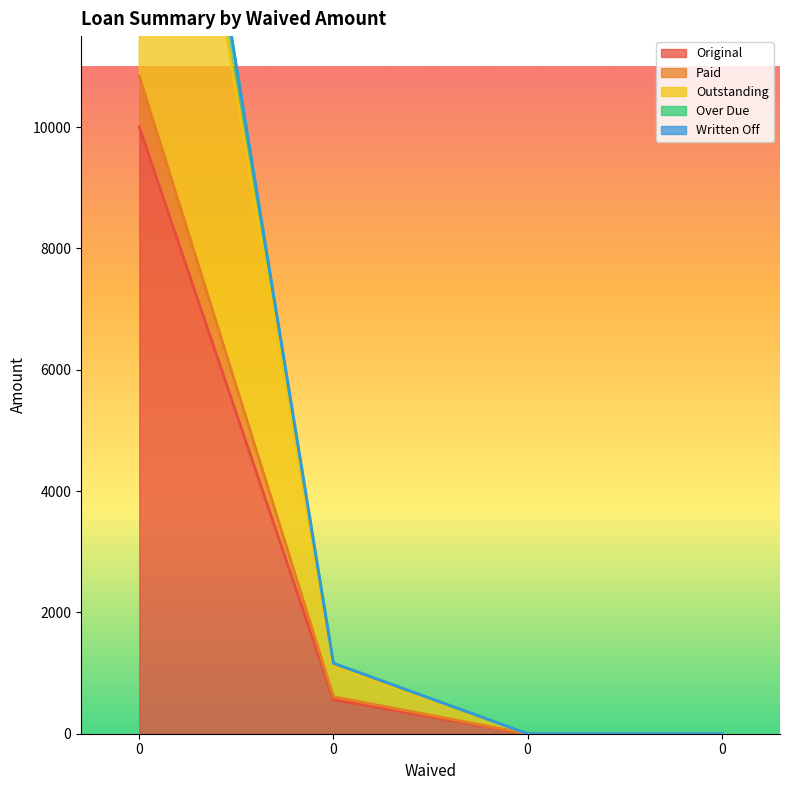

What is the sum of the Over Due values at 0 and 0?

22008.7